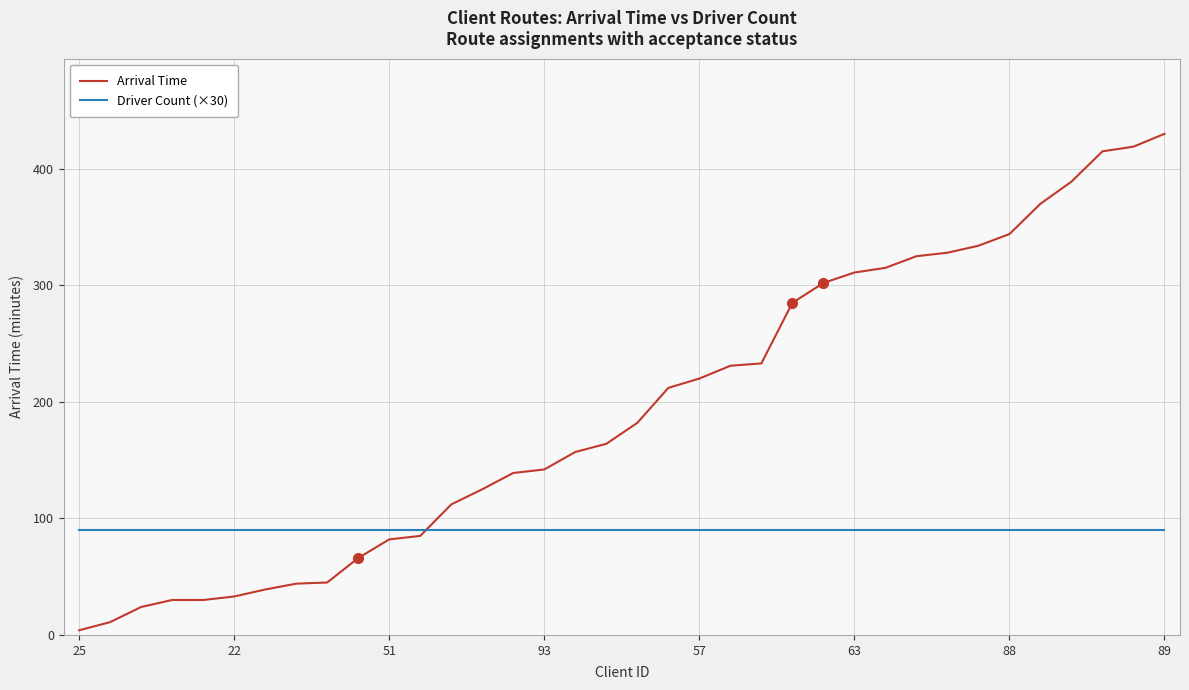

Which series has the largest total across all categories?

Arrival Time